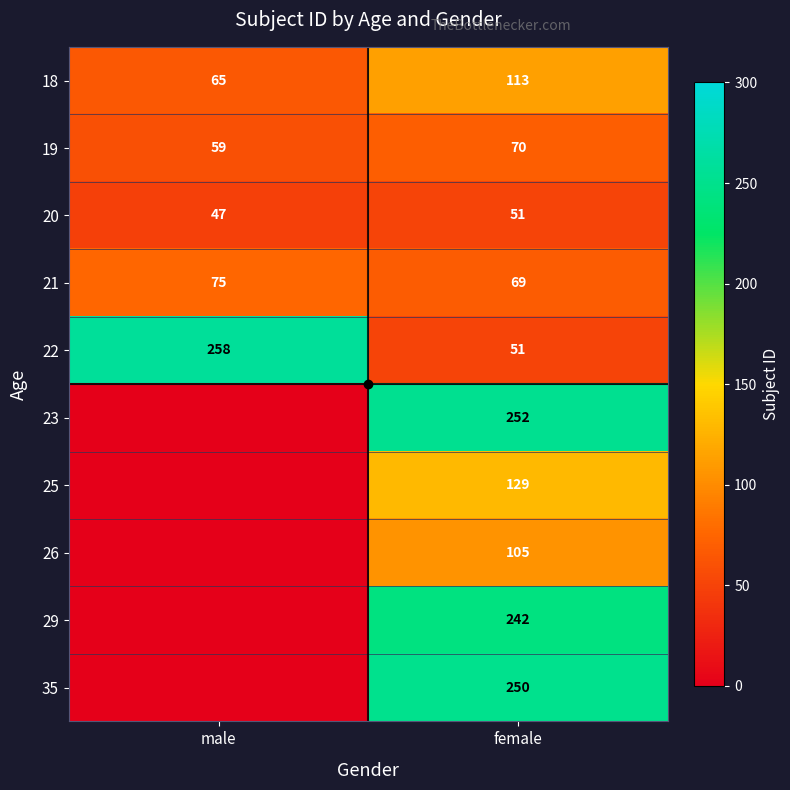

What is the average value of the 22 series?

154